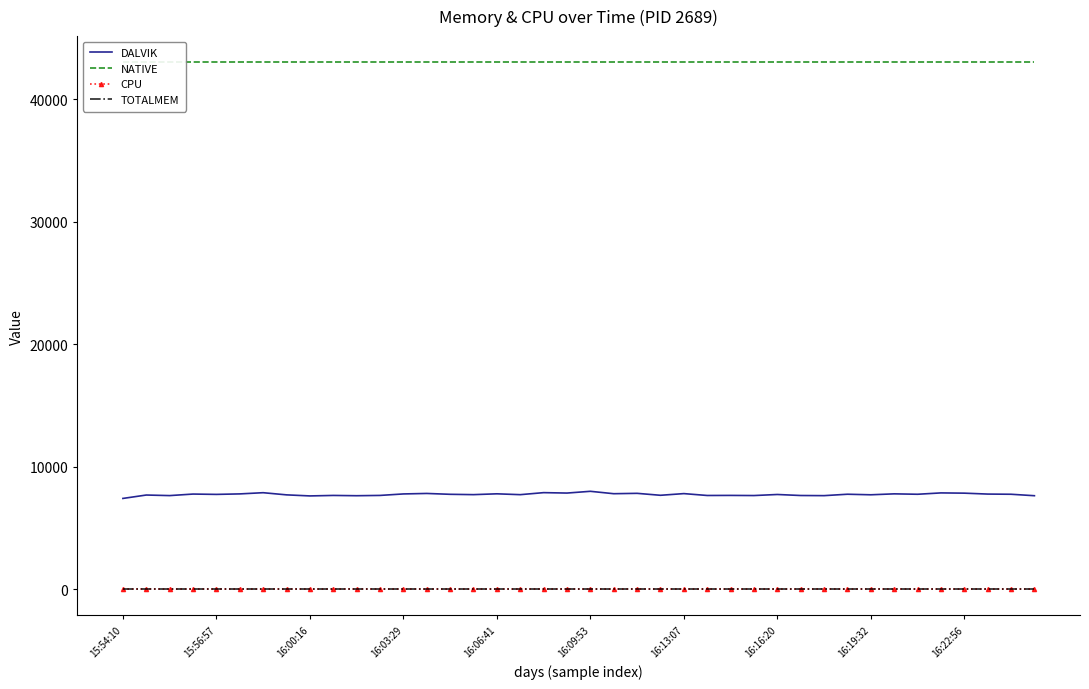

What are all the series names shown in the legend?

DALVIK, NATIVE, CPU, TOTALMEM